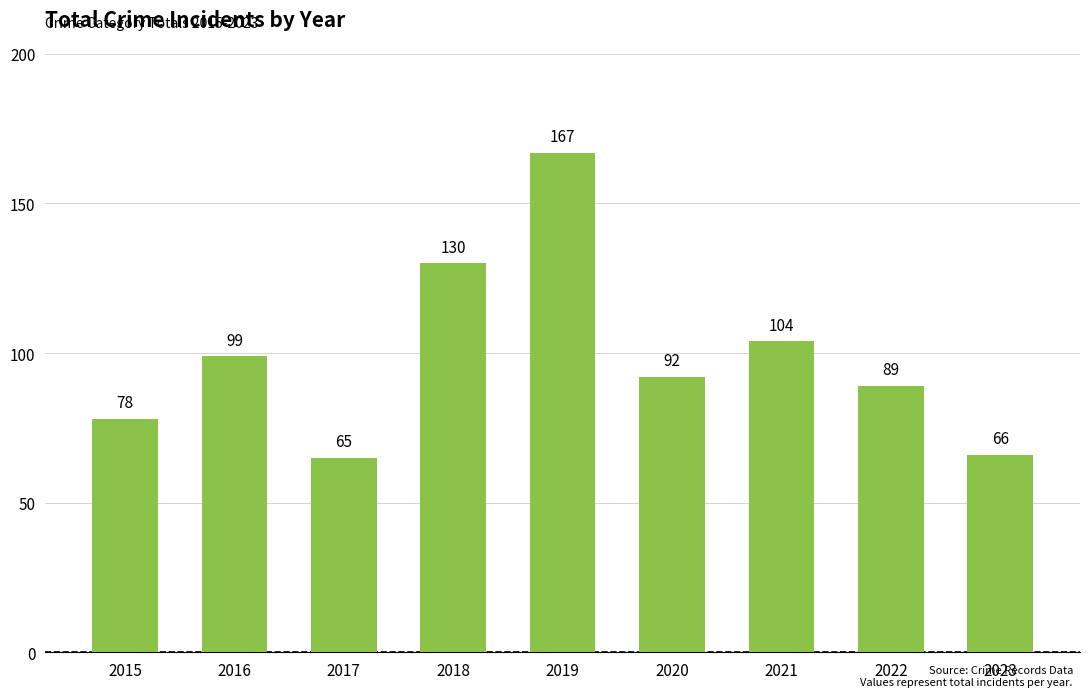

What is the smallest value displayed?

65